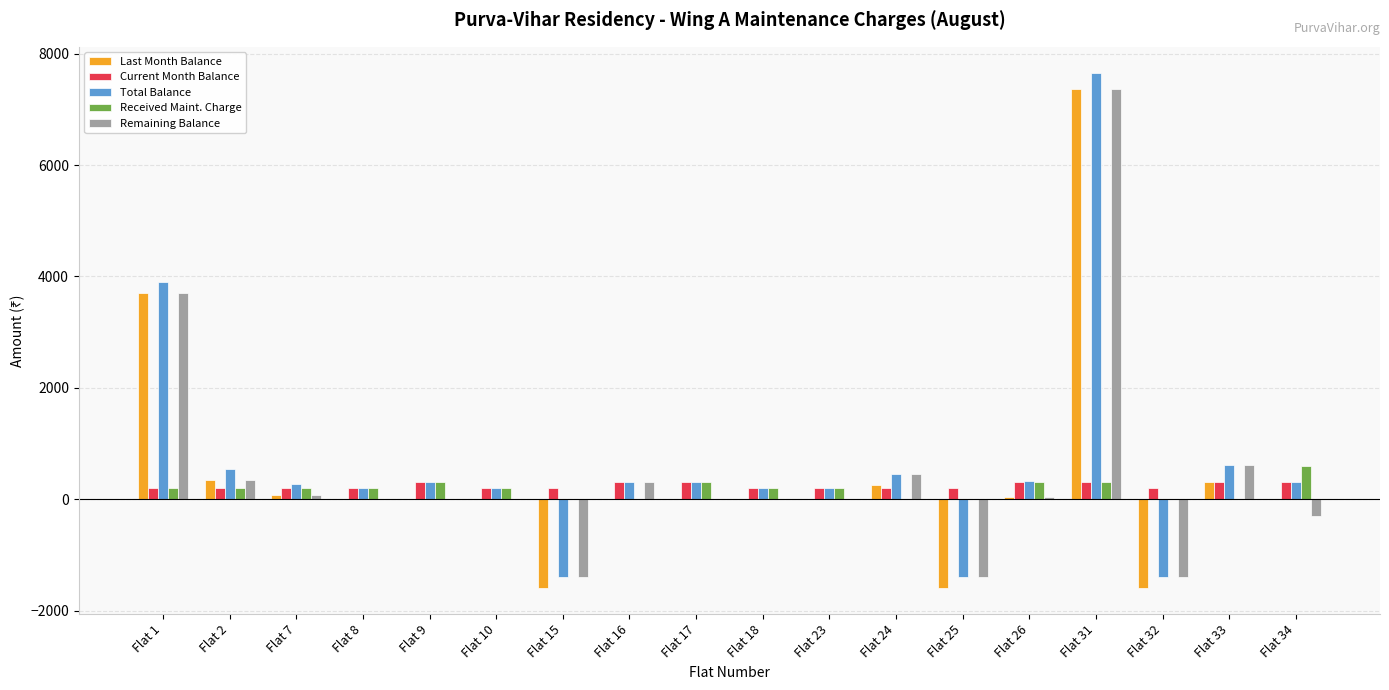

What is the sum of all Remaining Balance values?

8400